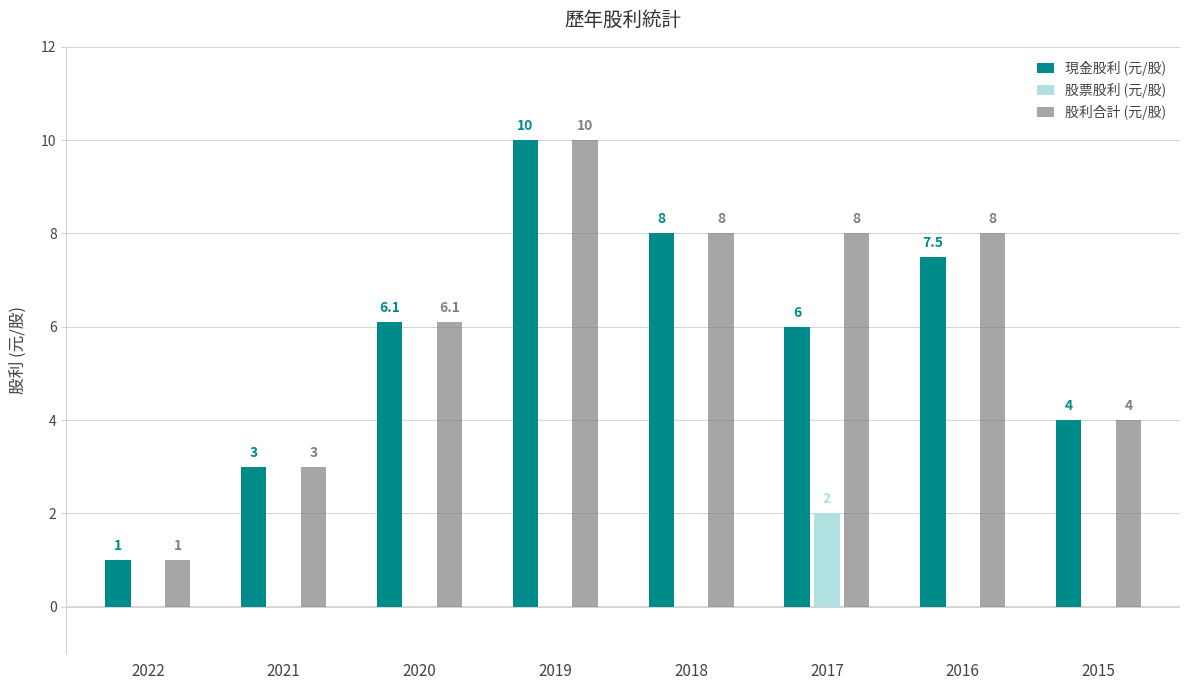

Reading left to right, transcribe all the data shown in this chart.

現金股利 (元/股): 2022=1.0	2021=3.0	2020=6.1	2019=10.0	2018=8.0	2017=6.0	2016=7.5	2015=4.0
股票股利 (元/股): 2022=0.0	2021=0.0	2020=0.0	2019=0.0	2018=0.0	2017=2.0	2016=0.0	2015=0.0
股利合計 (元/股): 2022=1.0	2021=3.0	2020=6.1	2019=10.0	2018=8.0	2017=8.0	2016=8.0	2015=4.0